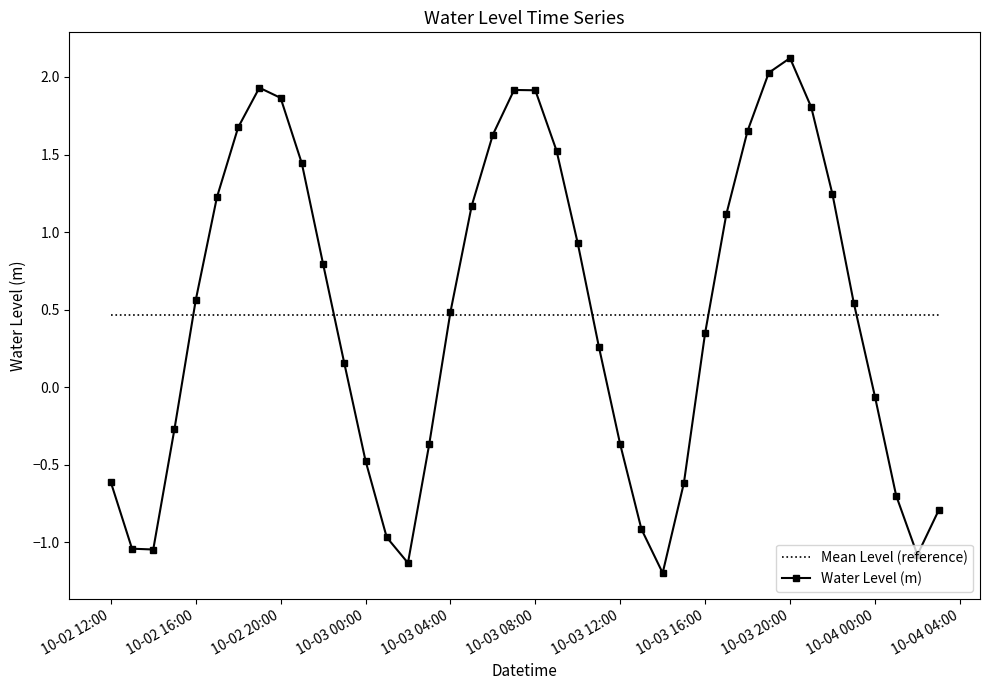

Which series ends up on top after the final intersection of Mean Level (reference) and Water Level (m)?

Mean Level (reference)